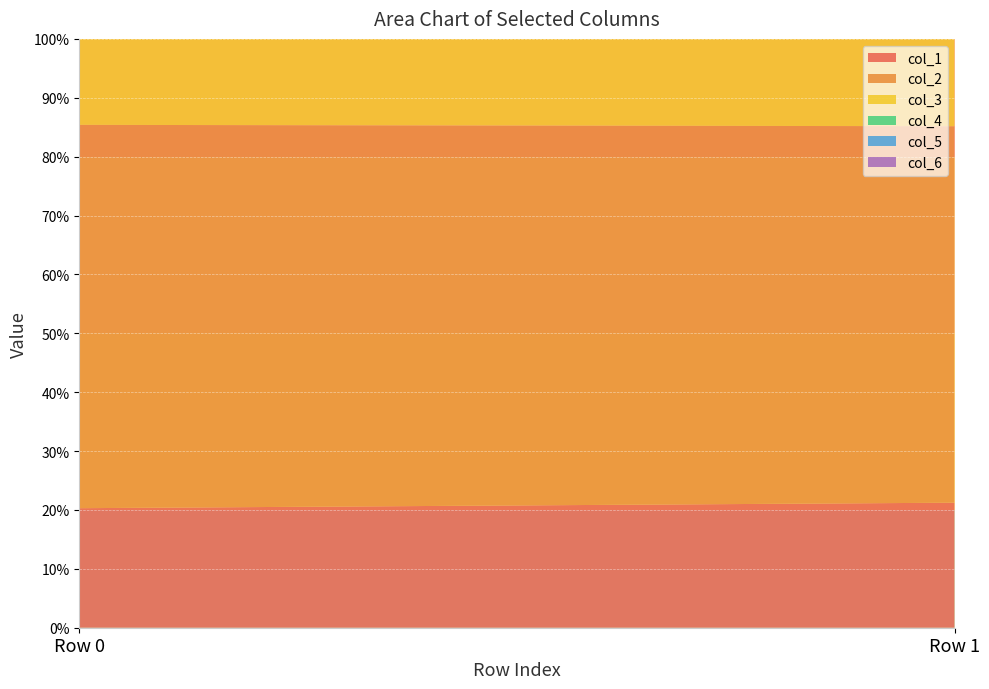

Reading left to right, transcribe all the data shown in this chart.

col_1: 20.3	21.2
col_2: 65.1	63.9
col_3: 73.3	69.1
col_4: 43.3	48.1
col_5: 22.4	22.7
col_6: 48.2	51.2